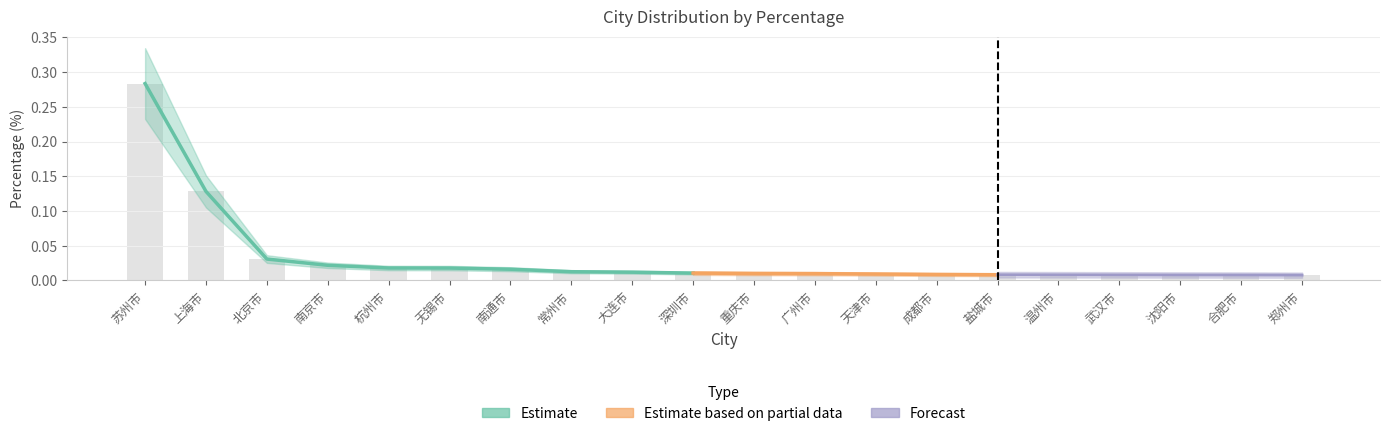

Reading left to right, extract all data points from this chart.

0.3	0.1	0.0	0.0	0.0	0.0	0.0	0.0	0.0	0.0	0.0	0.0	0.0	0.0	0.0	0.0	0.0	0.0	0.0	0.0